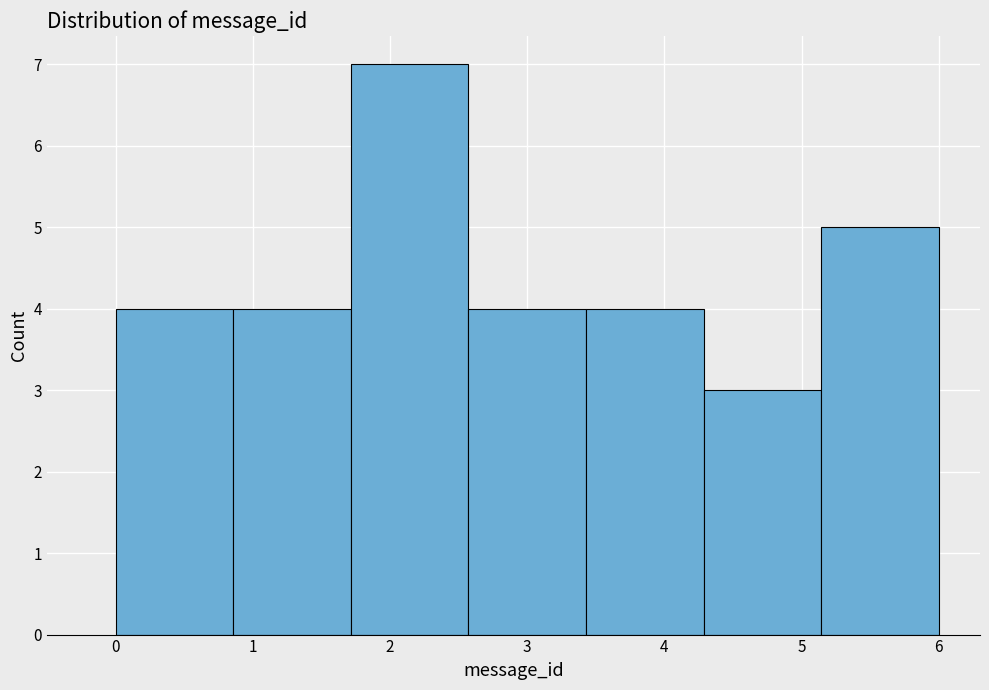

Reading left to right, list every bar in this chart as the range it spans on the x-axis followed by its height. Neither the bar edges nor the heights are printed on the chart, so give them approximately, as read against the axes.

0.0 to 0.9: 4
0.9 to 1.7: 4
1.7 to 2.6: 7
2.6 to 3.4: 4
3.4 to 4.3: 4
4.3 to 5.1: 3
5.1 to 6.0: 5